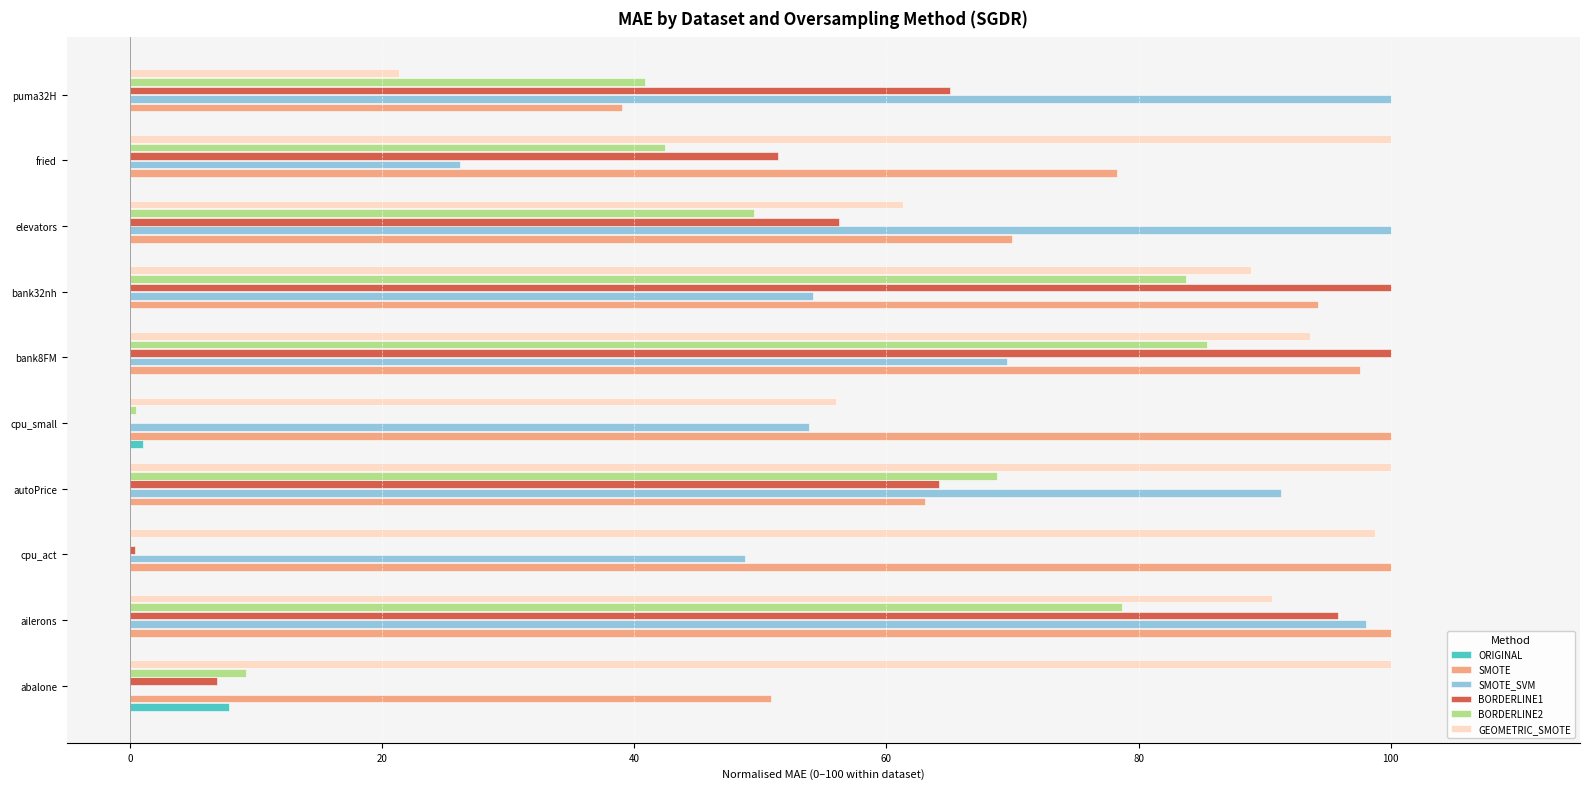

What is the approximate value of ORIGINAL at abalone?

7.8